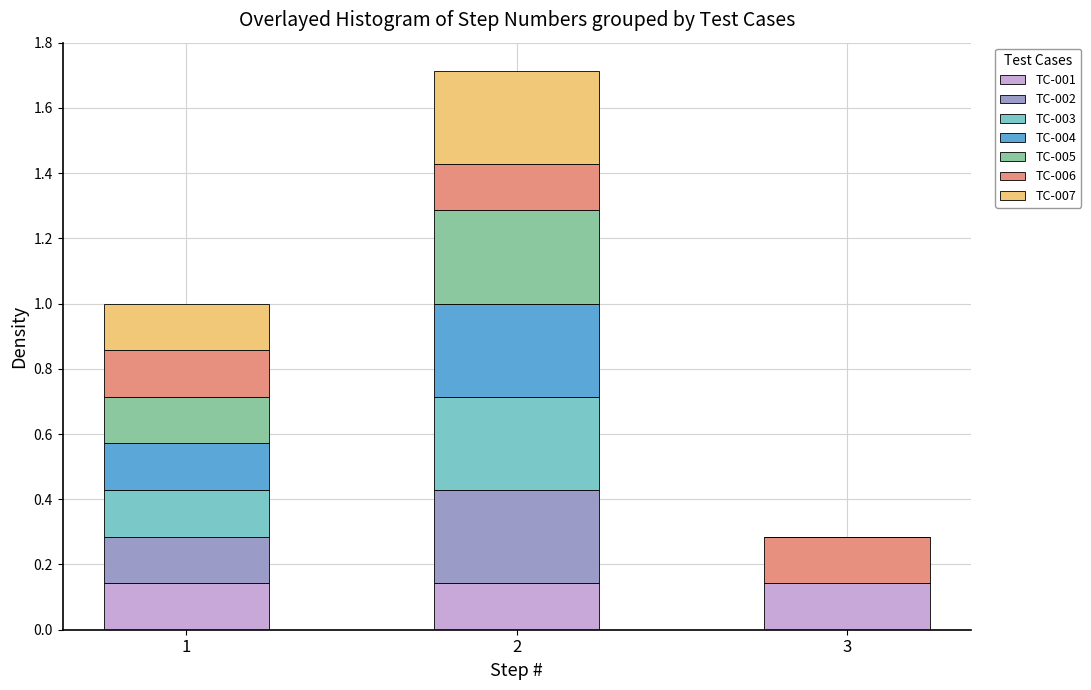

What is the total value across all series at 3?

0.3